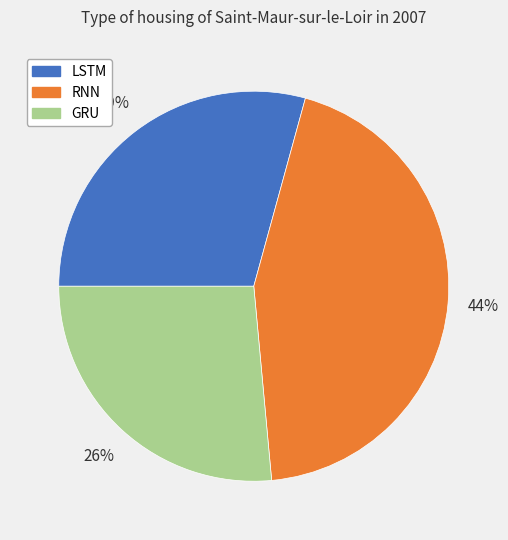

How many segments does this pie chart have?

3